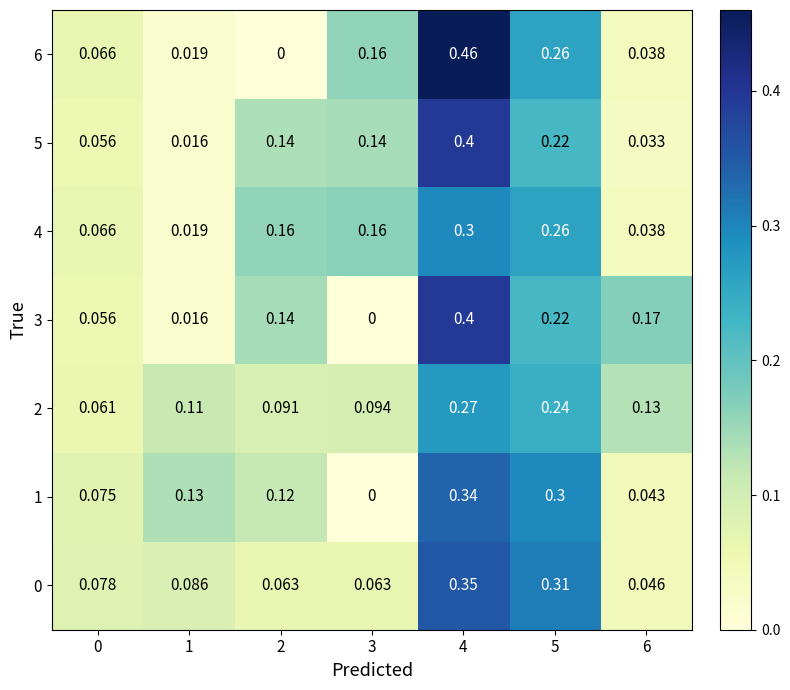

Reading left to right, extract all data points from this chart.

0: 0=0.1	1=0.1	2=0.1	3=0.1	4=0.3	5=0.3	6=0.0
1: 0=0.1	1=0.1	2=0.1	3=0.0	4=0.3	5=0.3	6=0.0
2: 0=0.1	1=0.1	2=0.1	3=0.1	4=0.3	5=0.2	6=0.1
3: 0=0.1	1=0.0	2=0.1	3=0.0	4=0.4	5=0.2	6=0.2
4: 0=0.1	1=0.0	2=0.2	3=0.2	4=0.3	5=0.3	6=0.0
5: 0=0.1	1=0.0	2=0.1	3=0.1	4=0.4	5=0.2	6=0.0
6: 0=0.1	1=0.0	2=0.0	3=0.2	4=0.5	5=0.3	6=0.0